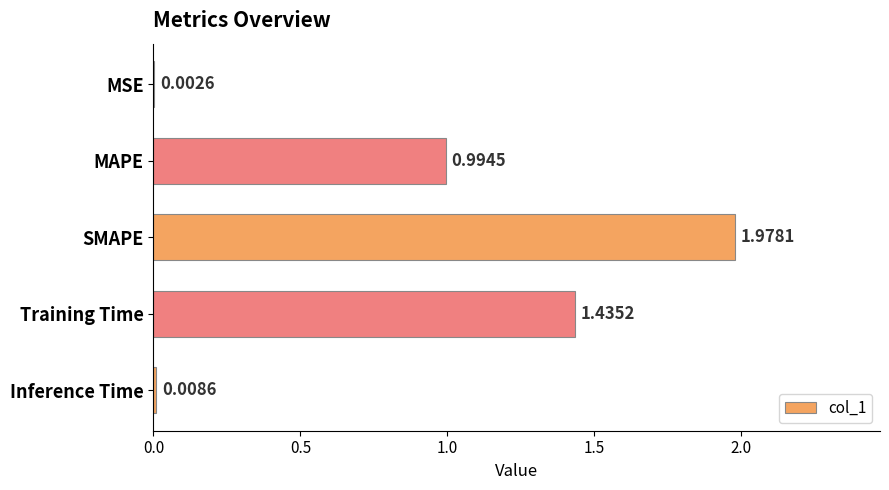

Where is the data nearest to the value 0?

MSE